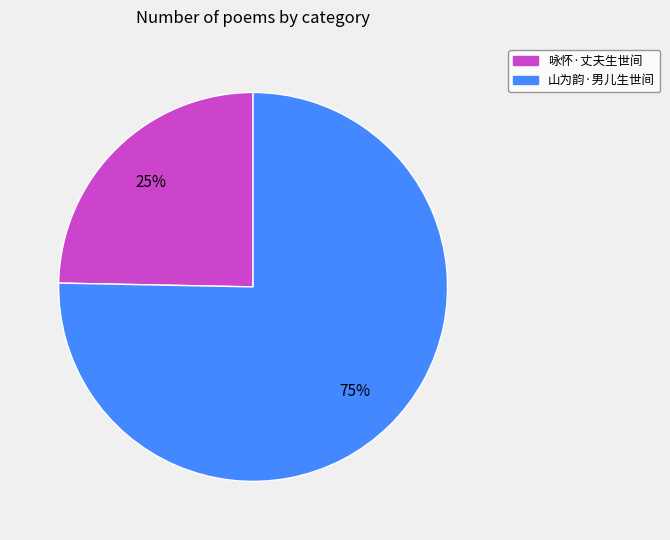

True or false: 咏怀·丈夫生世间 accounts for 25% of the total.

True